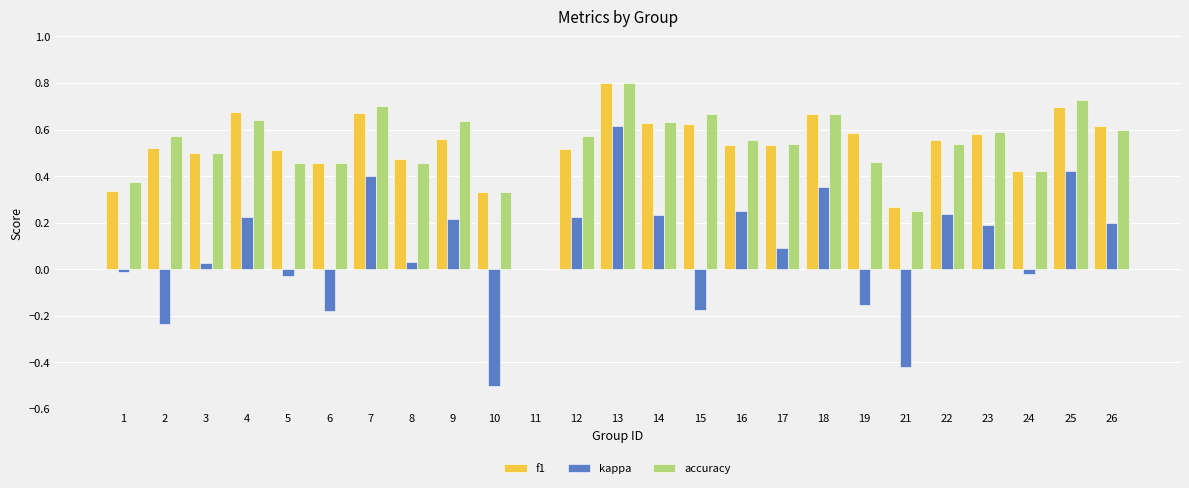

Which category has the highest value in the kappa series?

13